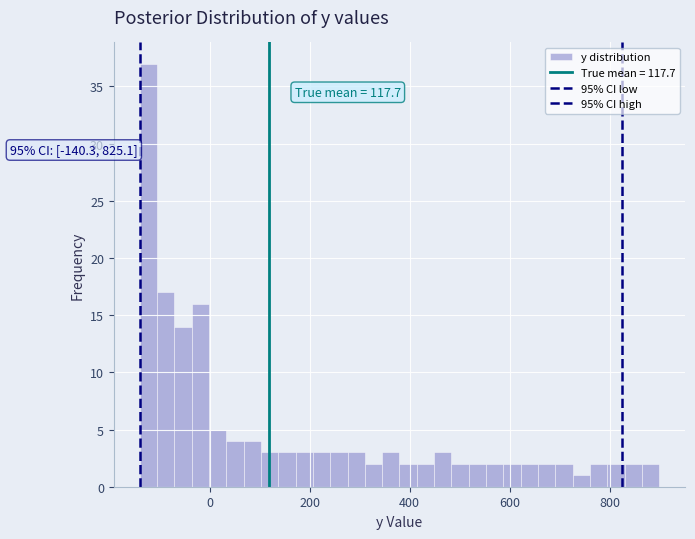

Read against the x-axis, roughly where is the centre of the tallest bar?

-120